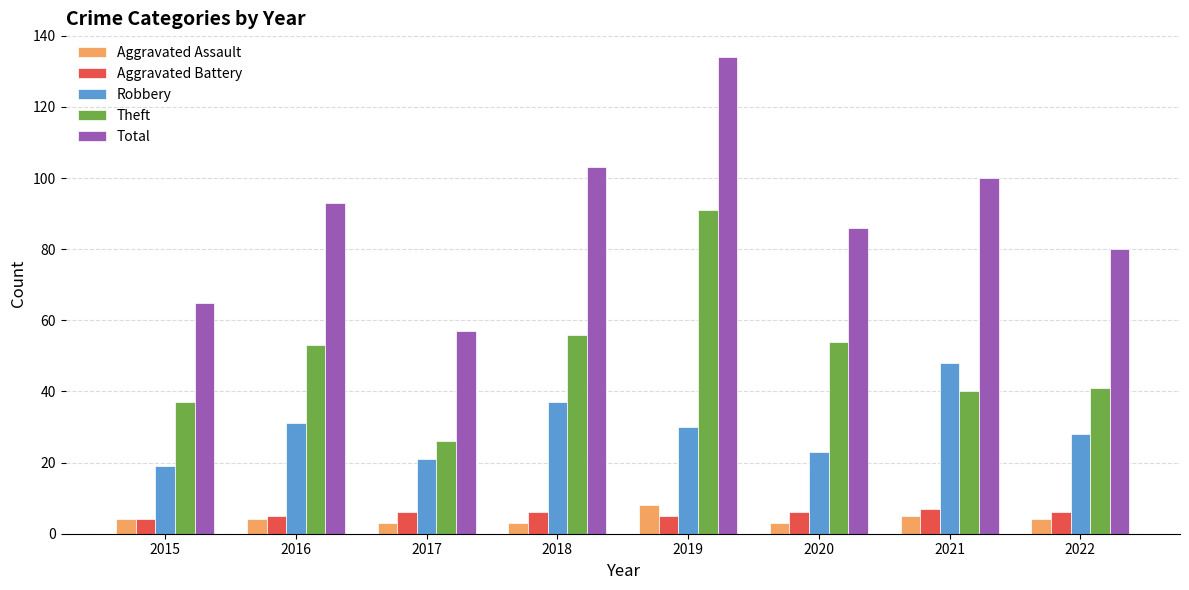

Which category has the highest value across all series?

2019